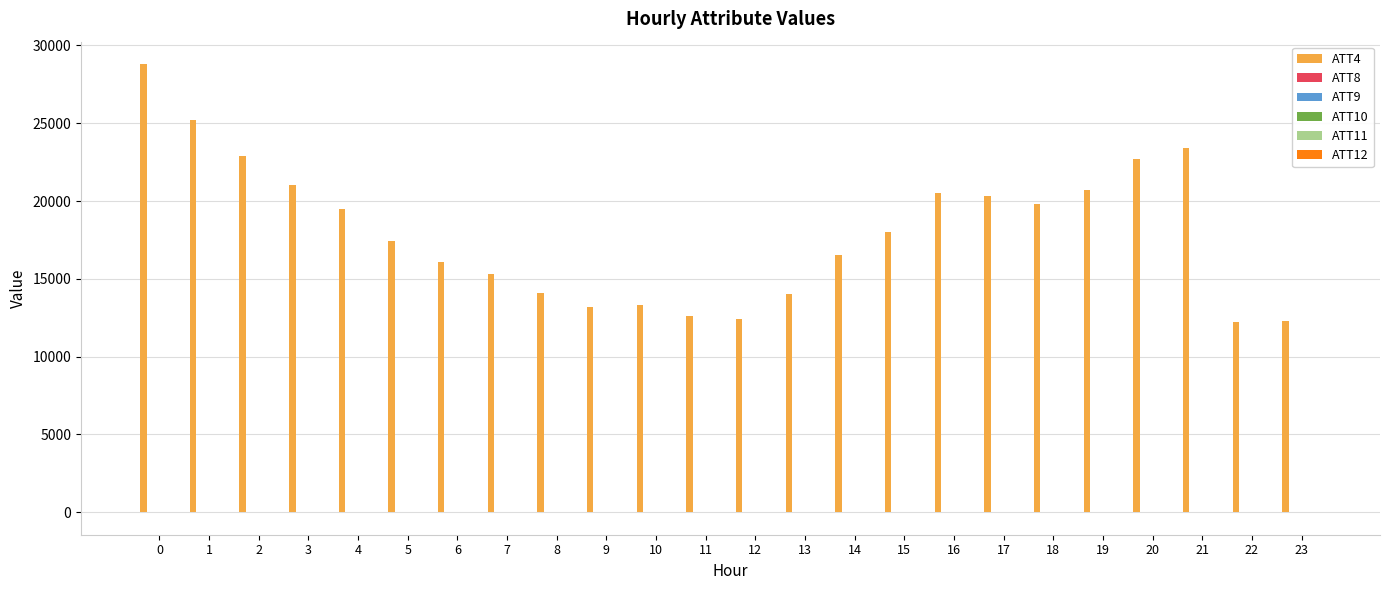

Which series has the largest total across all categories?

ATT4